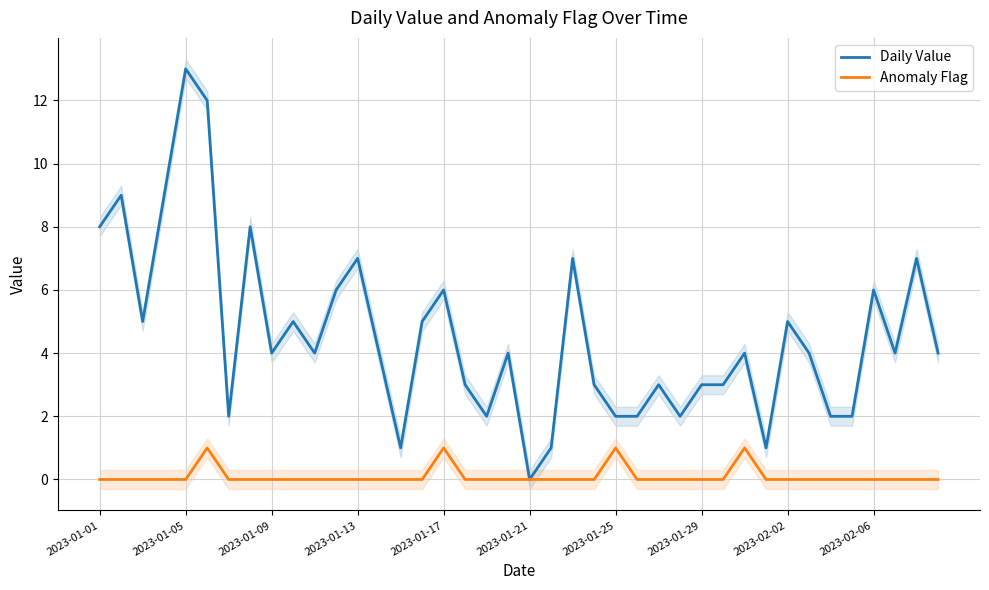

How many values in Anomaly Flag are above zero?

4